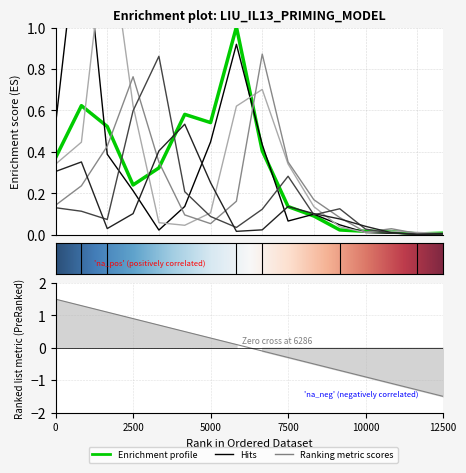

At how many categories does at least one series exceed 1?

3